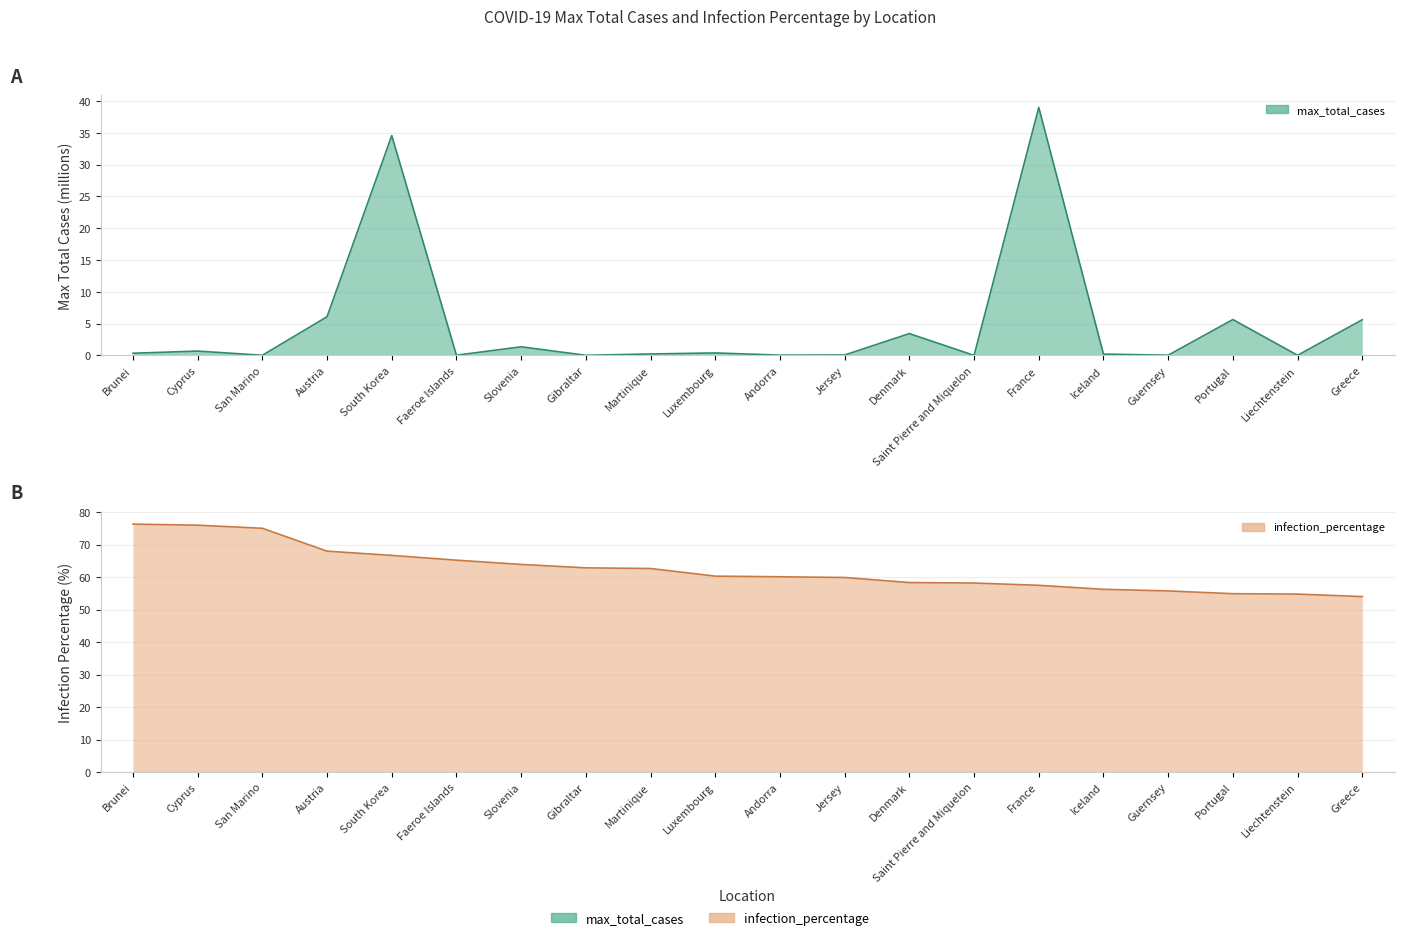

At which category is the sum across all series the highest?

South Korea